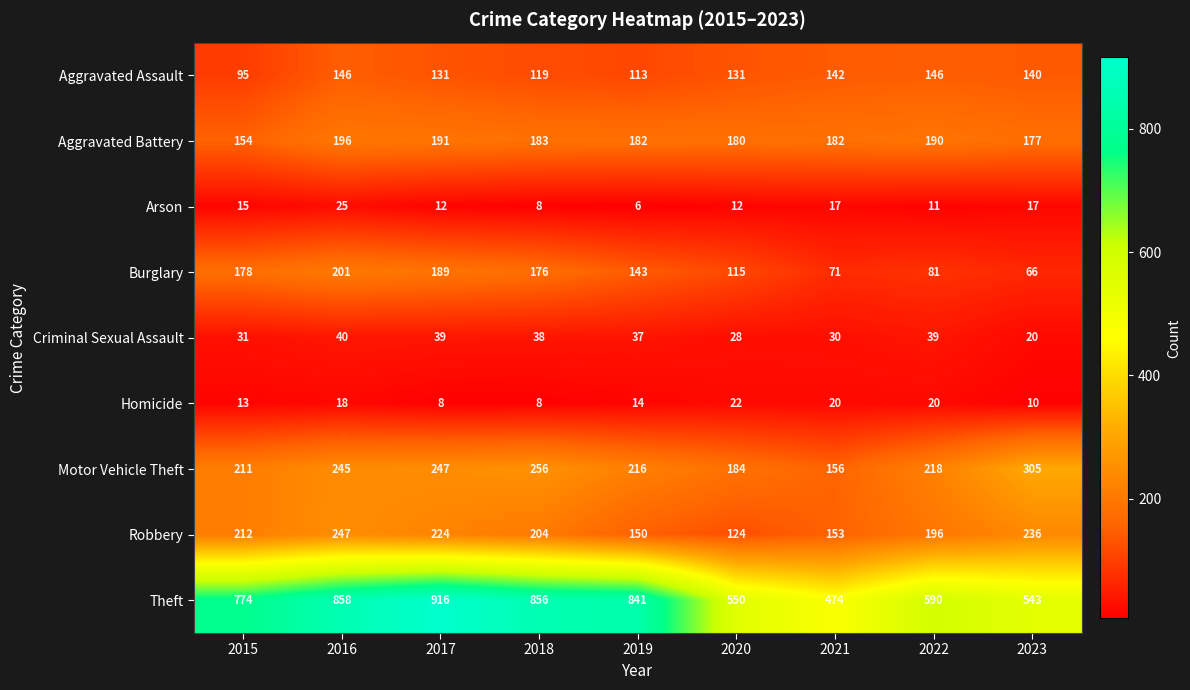

Count the number of data series in this chart.

9